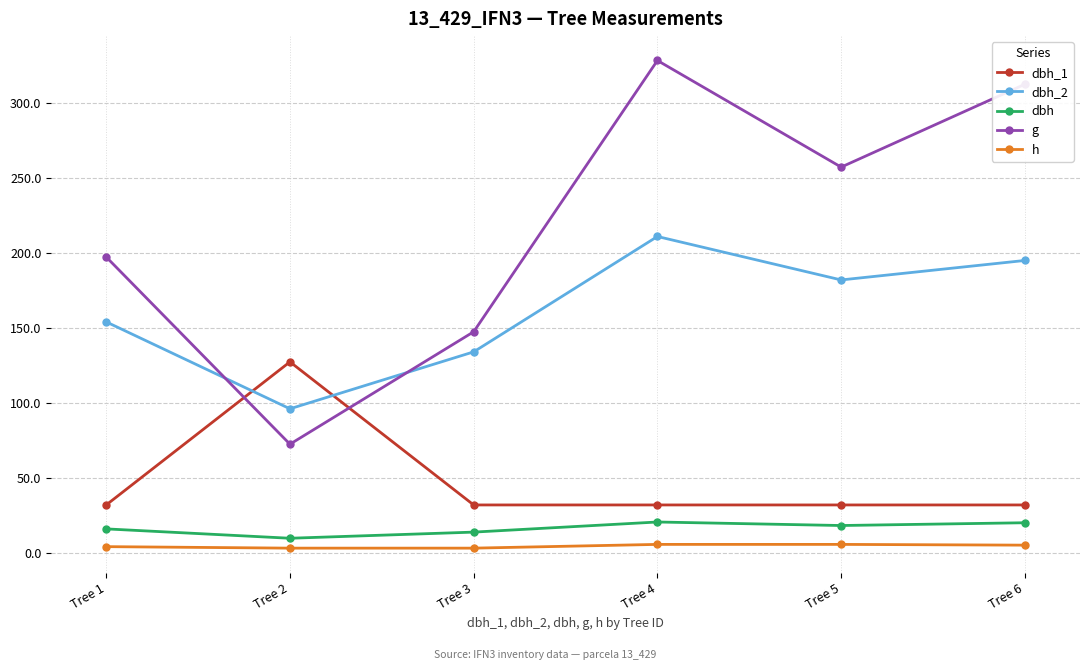

What is the spread (max minus min) of values at Tree 5?

251.8